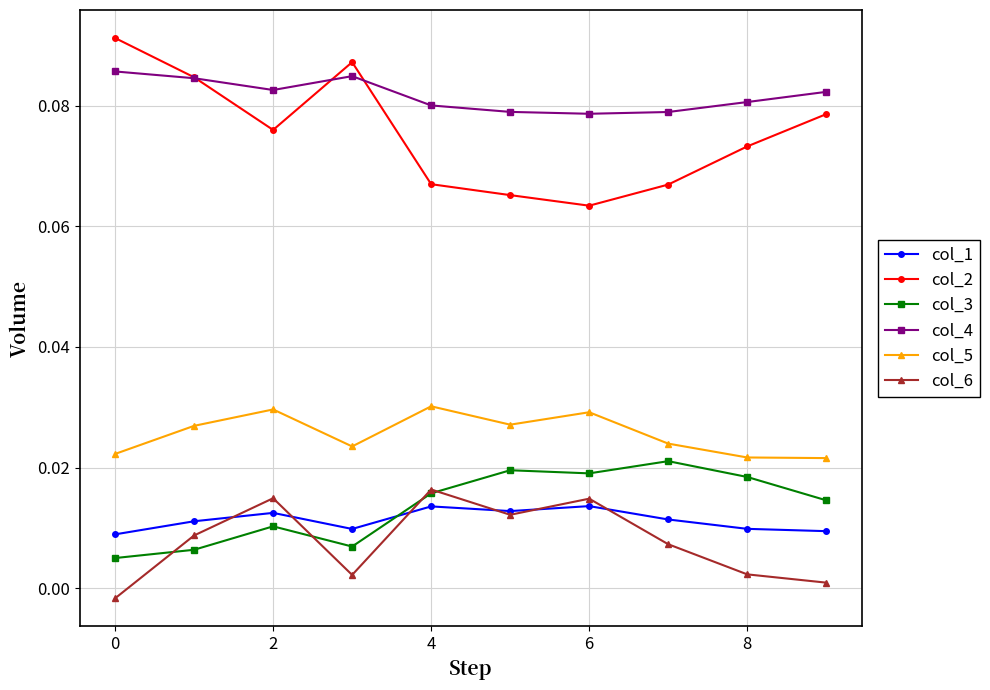

Rank the series by their maximum value, from lowest to highest.

col_1, col_6, col_3, col_5, col_4, col_2